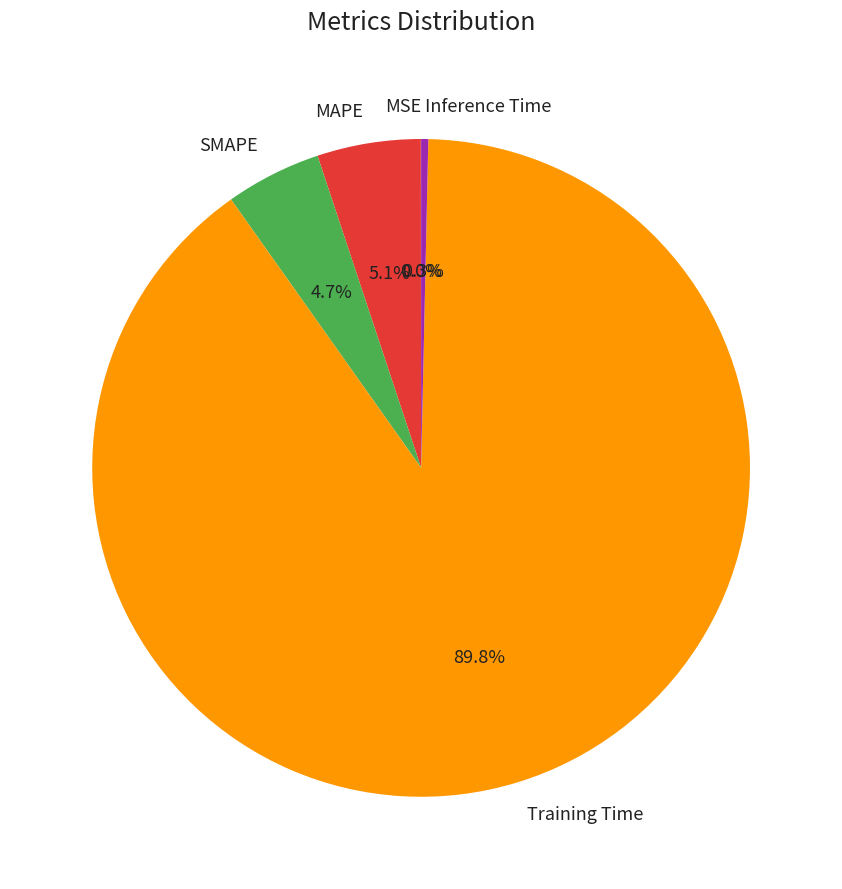

Which category has the biggest portion of the pie?

Training Time